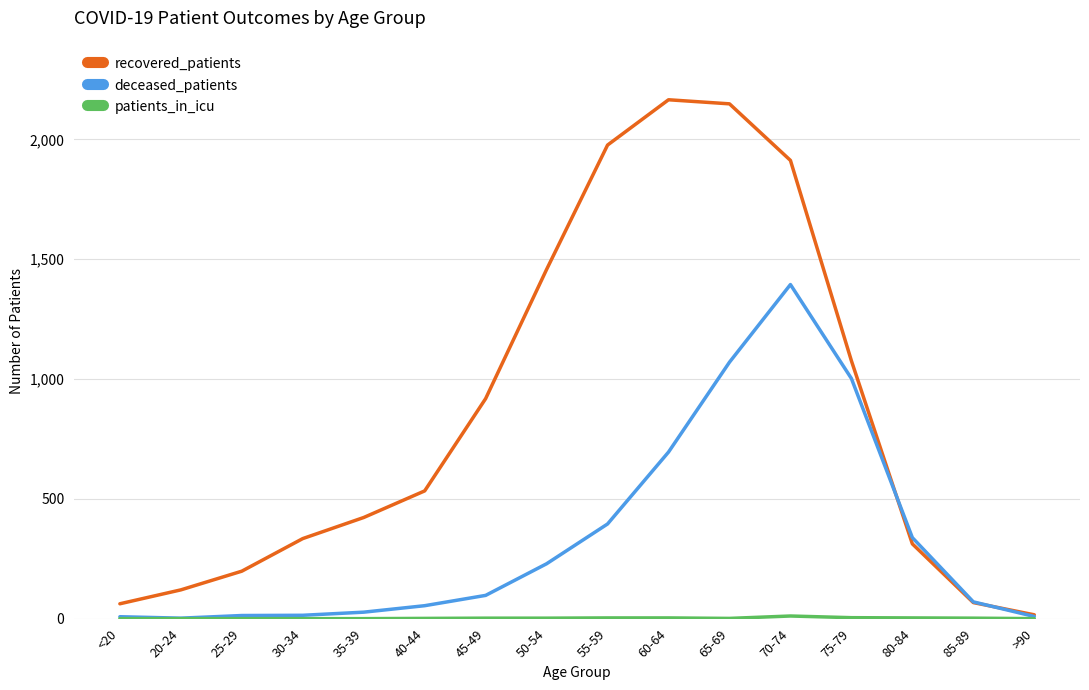

Between 75-79 and >90, which series saw the biggest shift?

recovered_patients